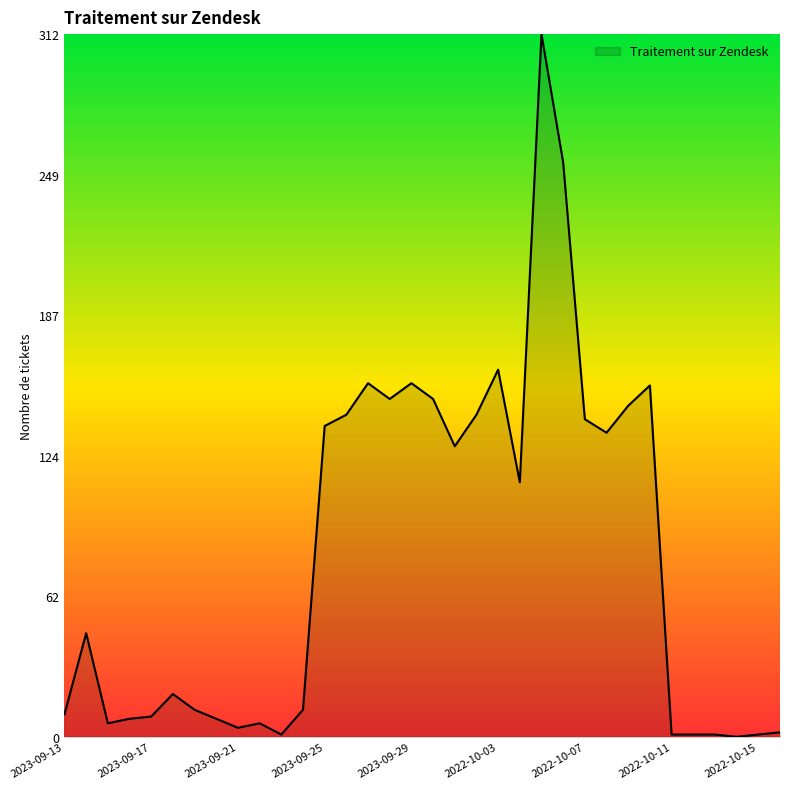

What is the difference between the second highest and minimum values?

255